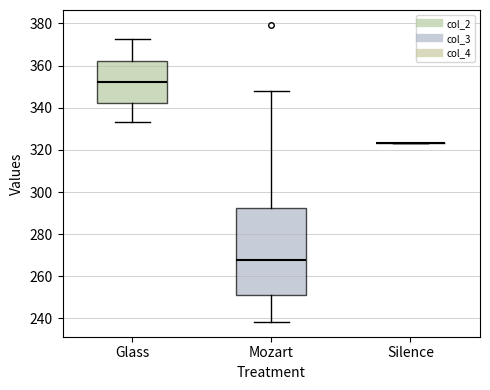

Which box is the tallest, from its lower edge to its upper edge?

Mozart